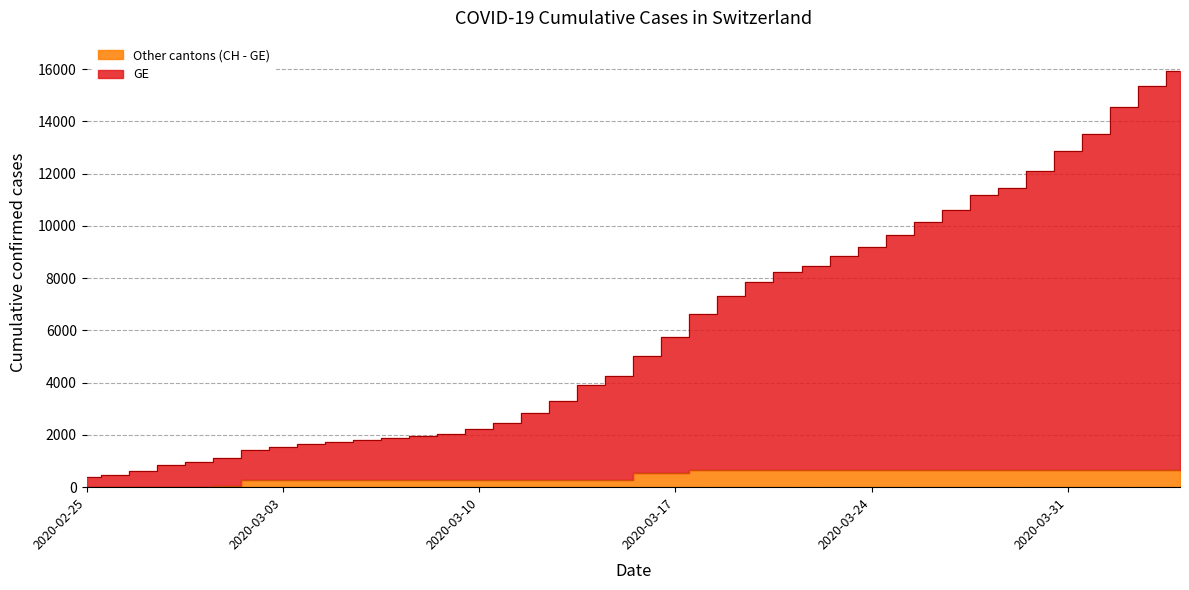

What position from the left is 2020-03-12?

17